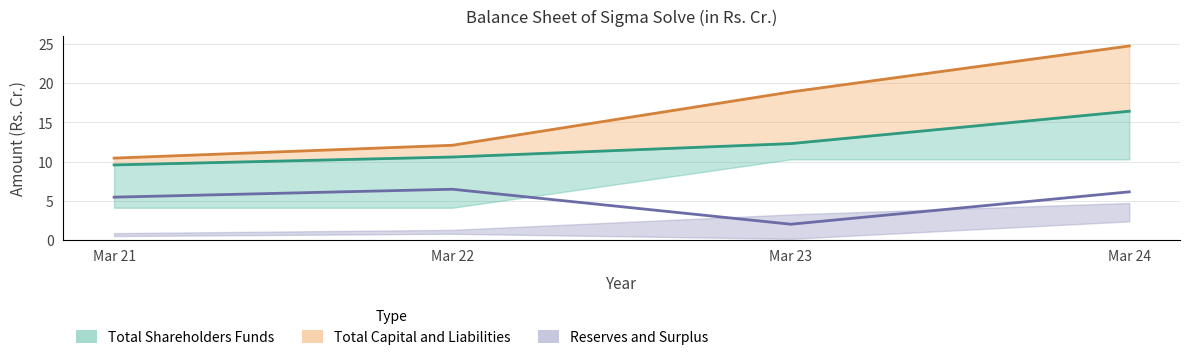

What is the average value of the Reserves and Surplus (line) series?

5.0